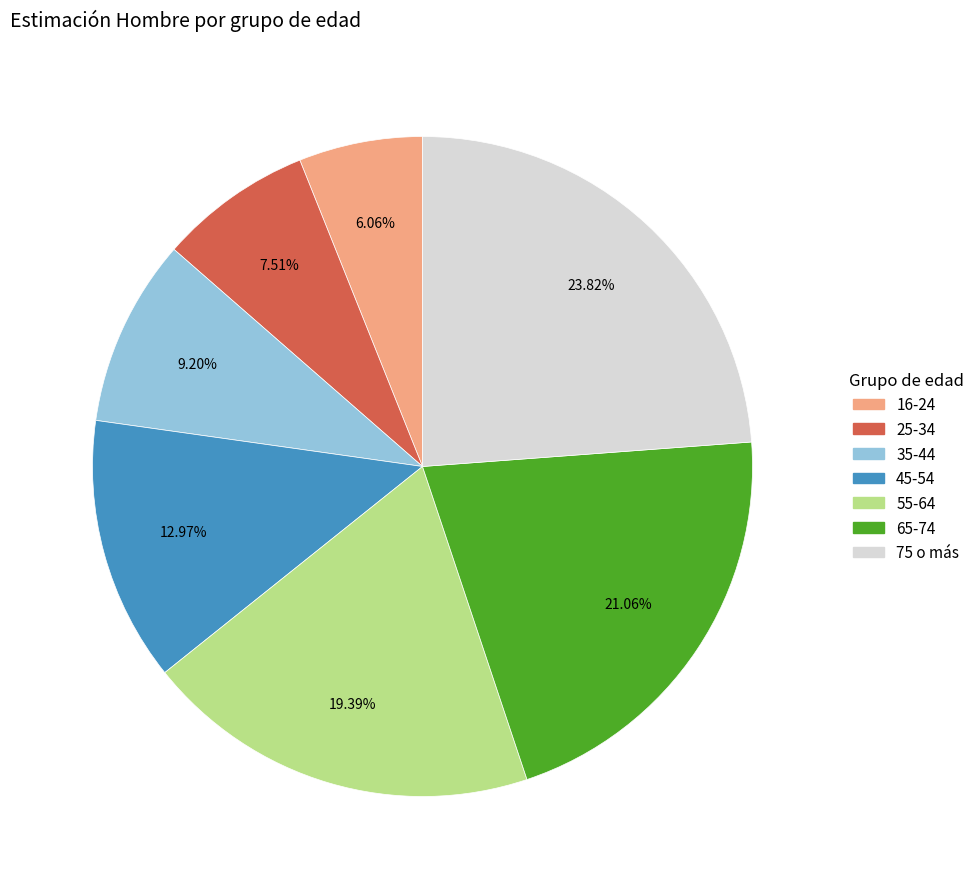

Does 16-24 account for over 50% of the chart?

No